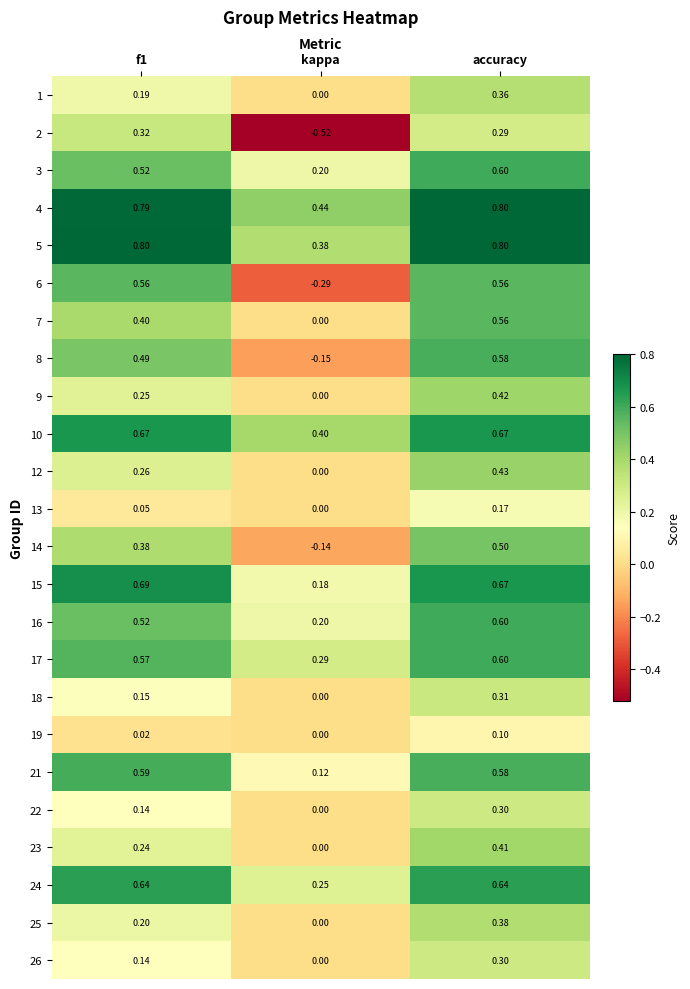

At which category is the sum across all series the highest?

accuracy